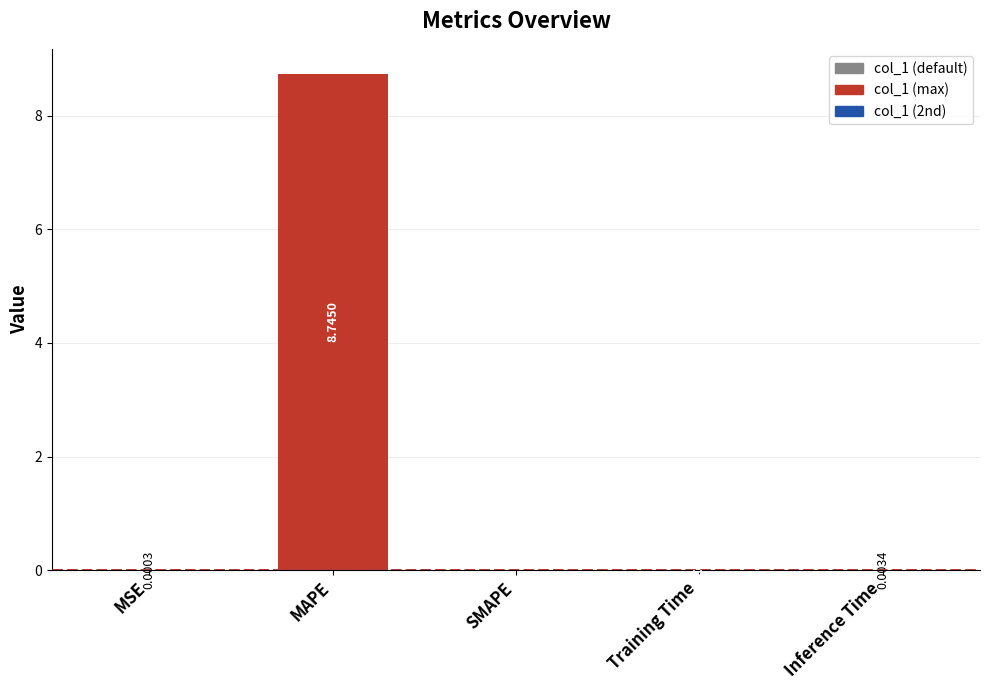

Where is the data nearest to the value 4?

Training Time